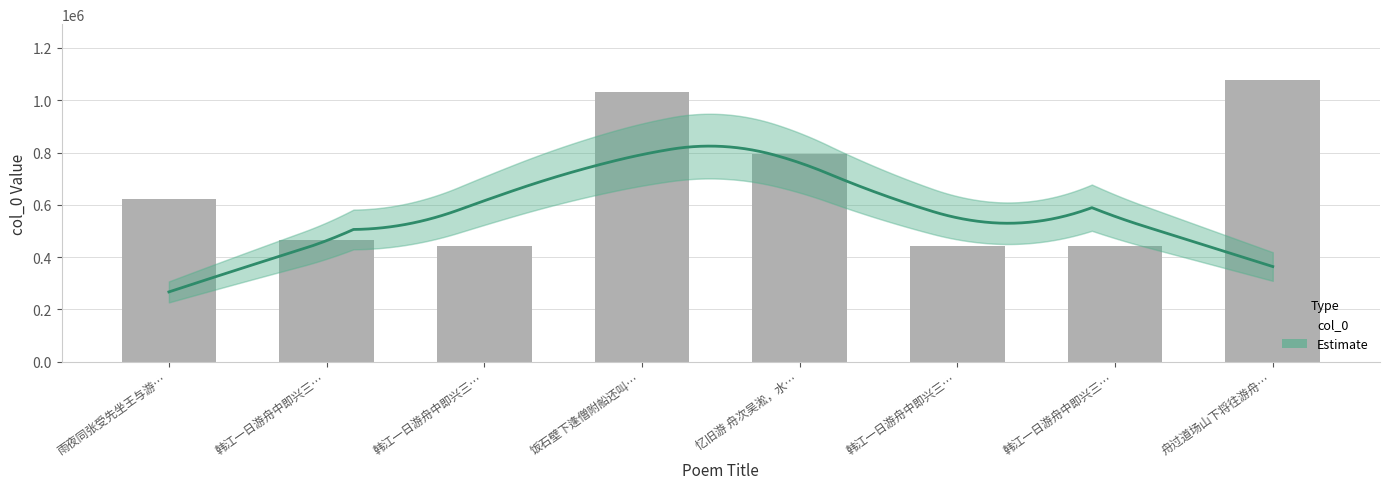

Count the number of data series in this chart.

1